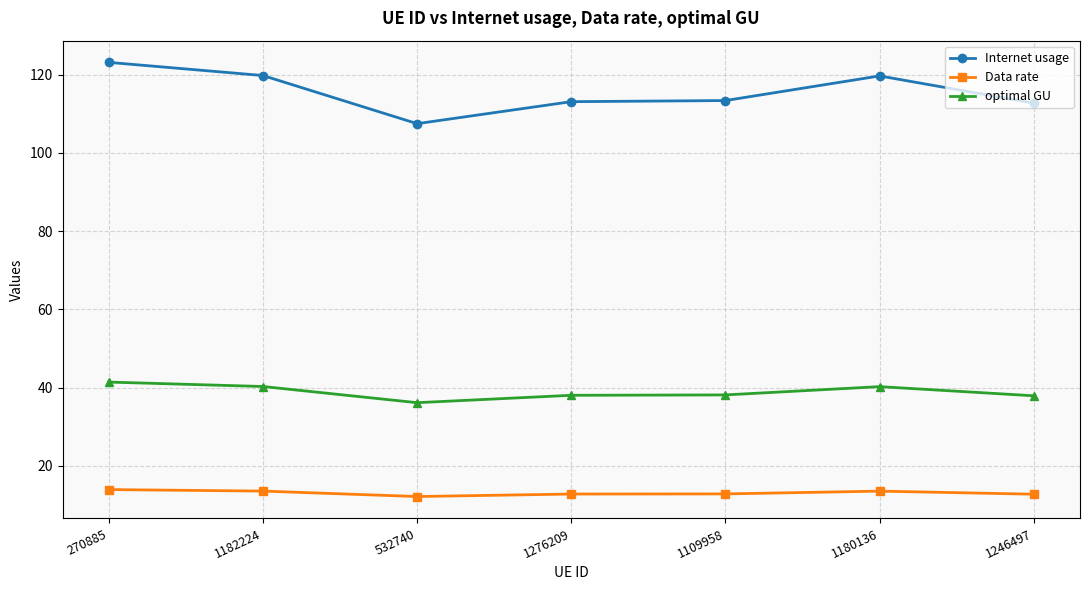

Read the Data rate value at 1276209.

12.8